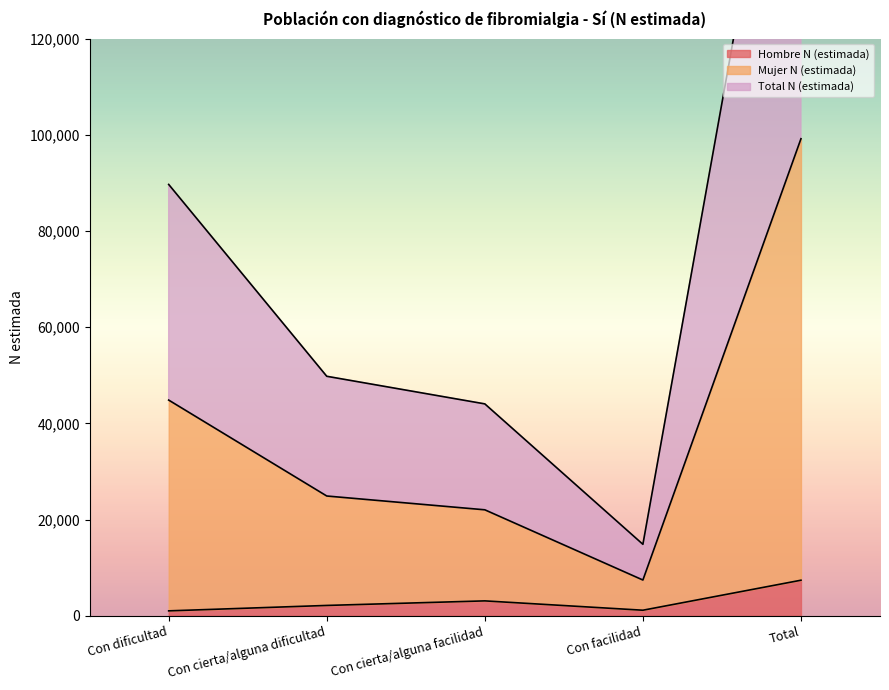

Reading right to left, list all the values displayed in this chart.

Hombre N (estimada): Total=7384	Con facilidad=1145	Con cierta/alguna facilidad=3087	Con cierta/alguna dificultad=2139	Con dificultad=1012
Mujer N (estimada): Total=99182	Con facilidad=7424	Con cierta/alguna facilidad=22024	Con cierta/alguna dificultad=24894	Con dificultad=44839
Total N (estimada): Total=198364	Con facilidad=14849	Con cierta/alguna facilidad=44048	Con cierta/alguna dificultad=49788	Con dificultad=89678